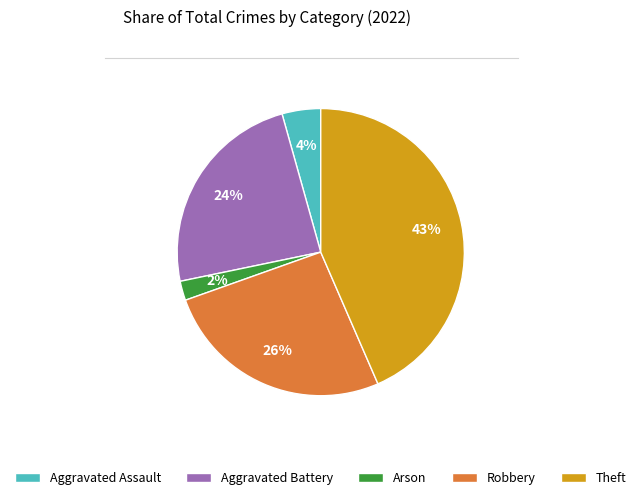

Rank the categories by value from highest to lowest.

Theft, Robbery, Aggravated Battery, Aggravated Assault, Arson